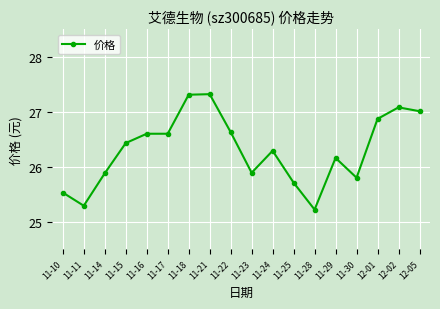

What is the change in value from 11-14 to 11-17?

+0.7